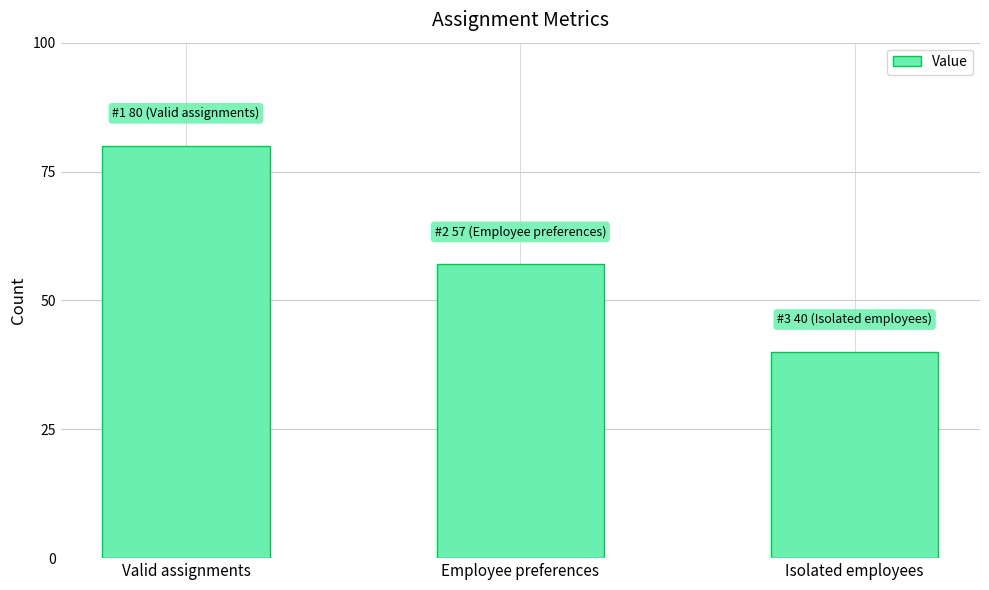

How many values are between 40 and 80?

3